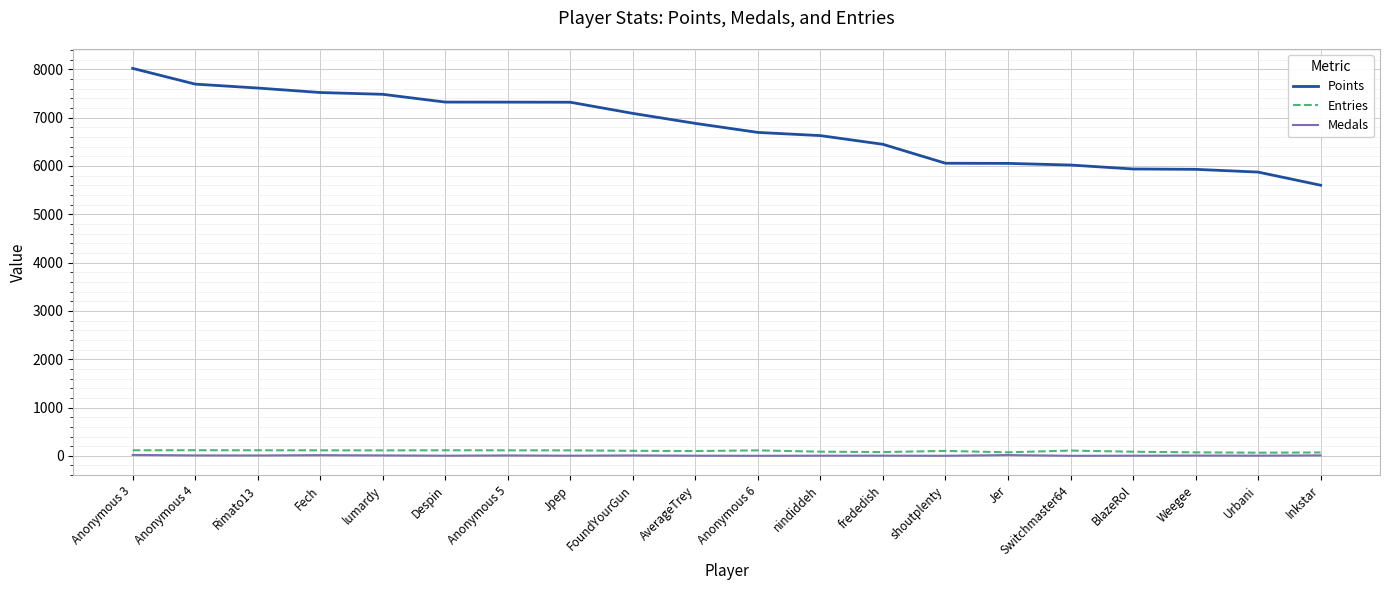

True or false: Points has a value of 4474 at Anonymous 3.

False